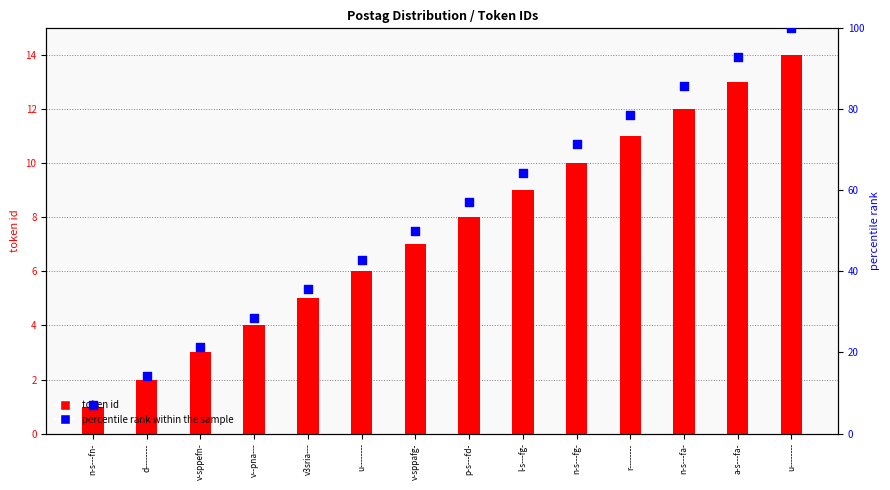

Which series has the widest spread of Y values?

percentile rank within the sample